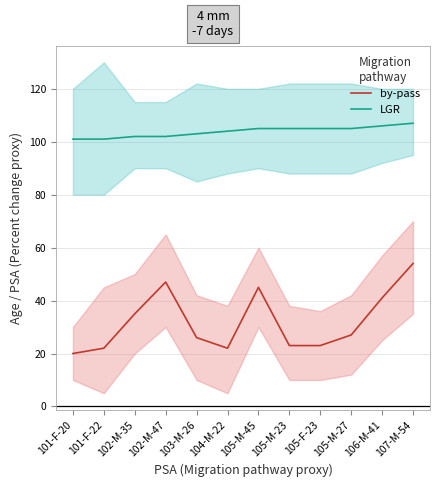

Reading right to left, list all the values displayed in this chart.

by-pass: 107-M-54=54	106-M-41=41	105-M-27=27	105-F-23=23	105-M-23=23	105-M-45=45	104-M-22=22	103-M-26=26	102-M-47=47	102-M-35=35	101-F-22=22	101-F-20=20
LGR: 107-M-54=107	106-M-41=106	105-M-27=105	105-F-23=105	105-M-23=105	105-M-45=105	104-M-22=104	103-M-26=103	102-M-47=102	102-M-35=102	101-F-22=101	101-F-20=101